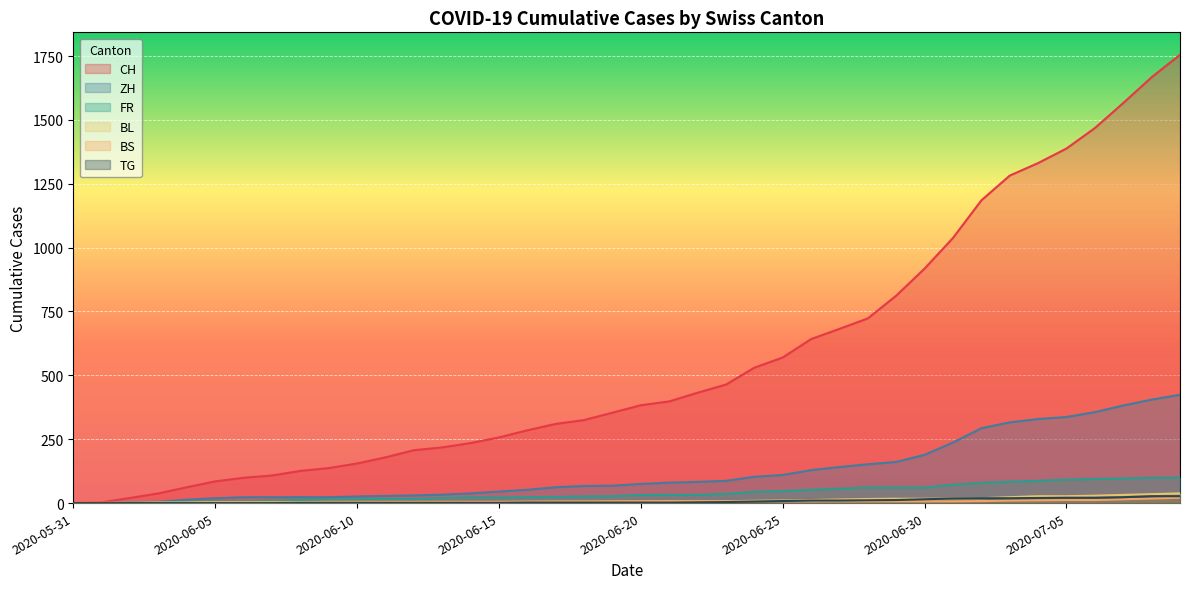

Is the value of TG at 2020-06-04 greater than the value of BS at 2020-06-16?

No